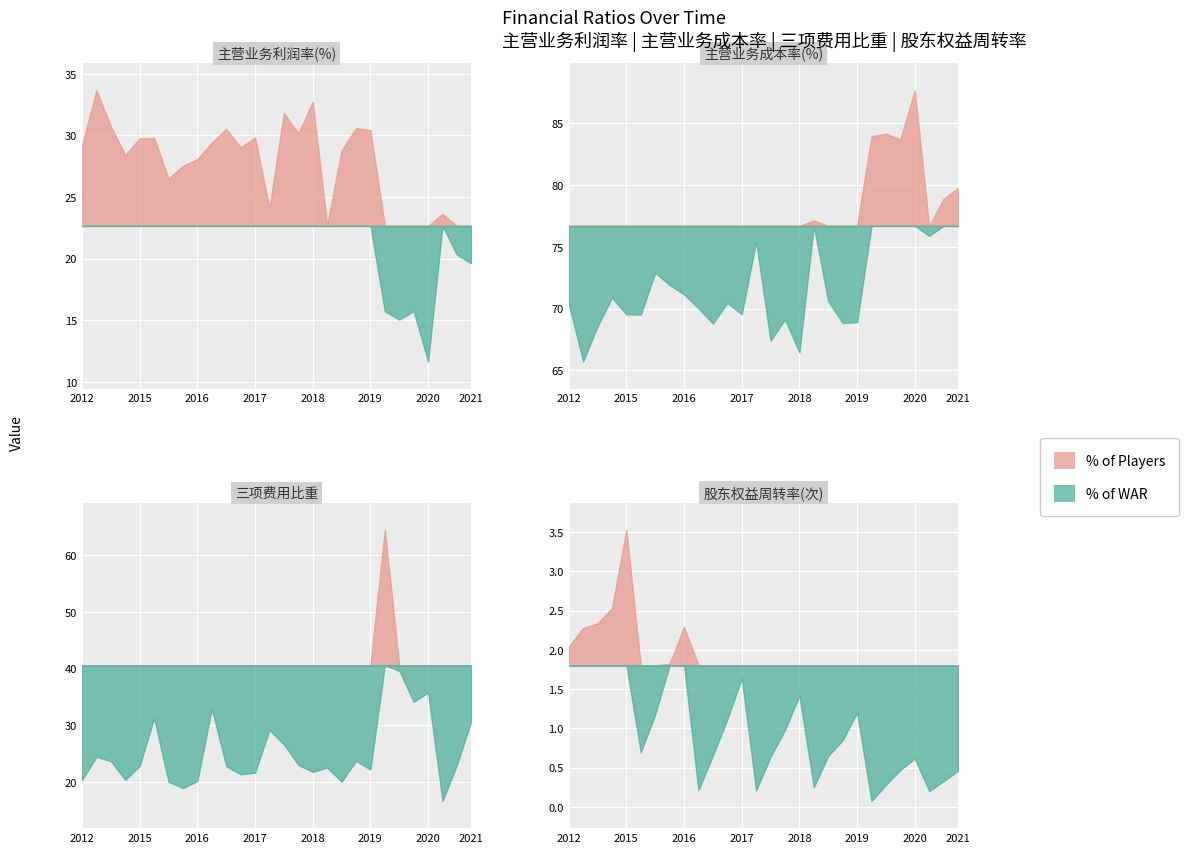

What is the difference between the maximum and minimum values in the 三项费用比重 series?

47.8